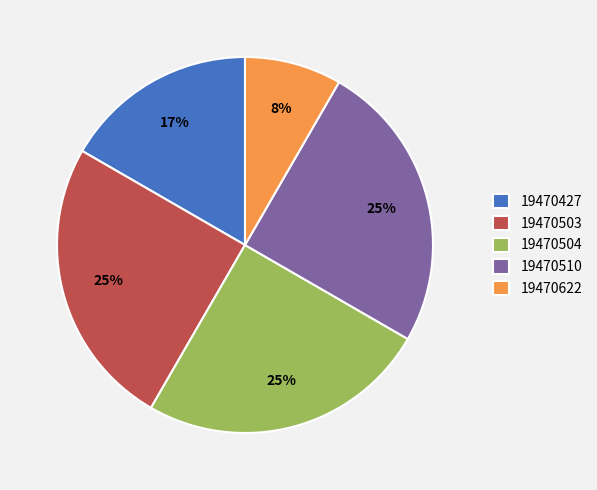

To the nearest percent, what portion does 19470504 represent?

25%